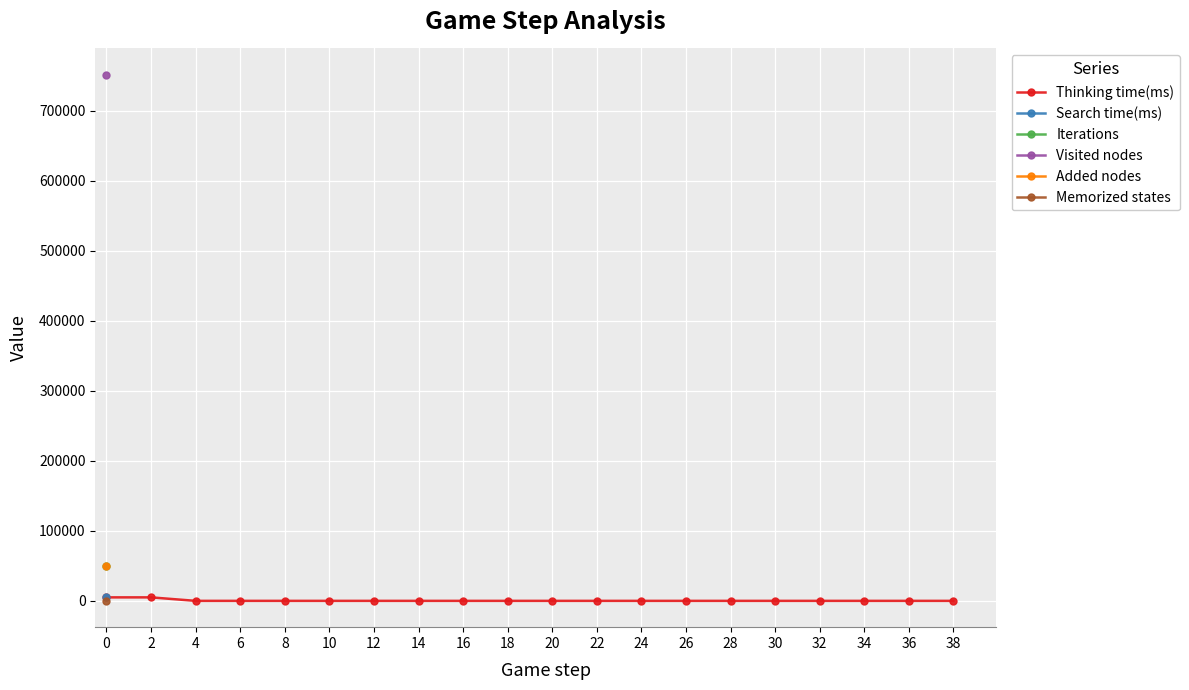

How many values in Iterations are above zero?

1